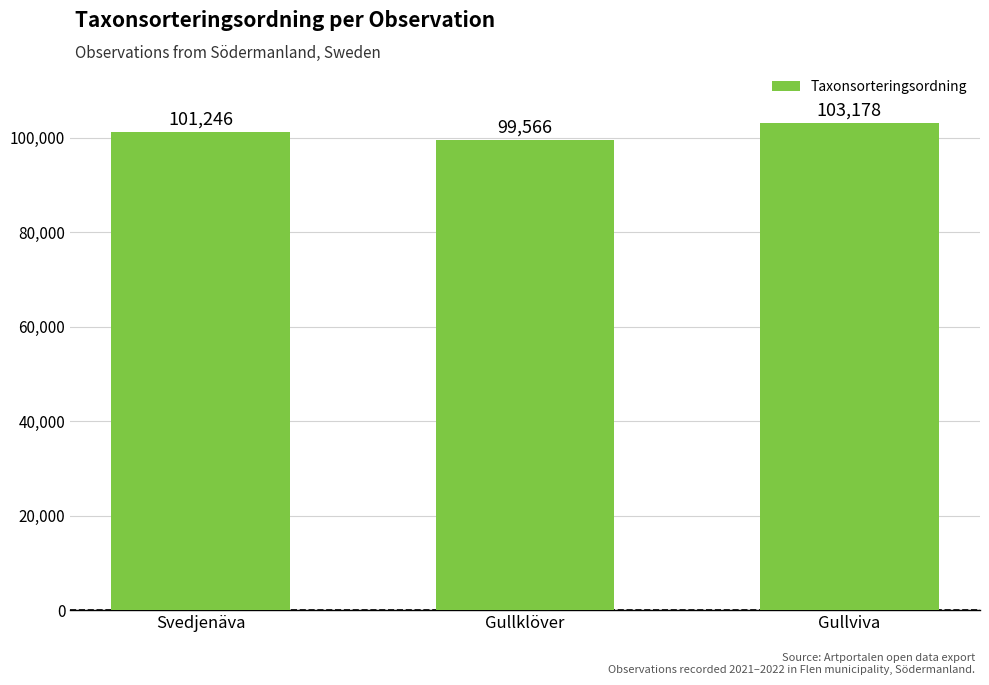

What is the change in value from Gullklöver to Gullviva?

+3612